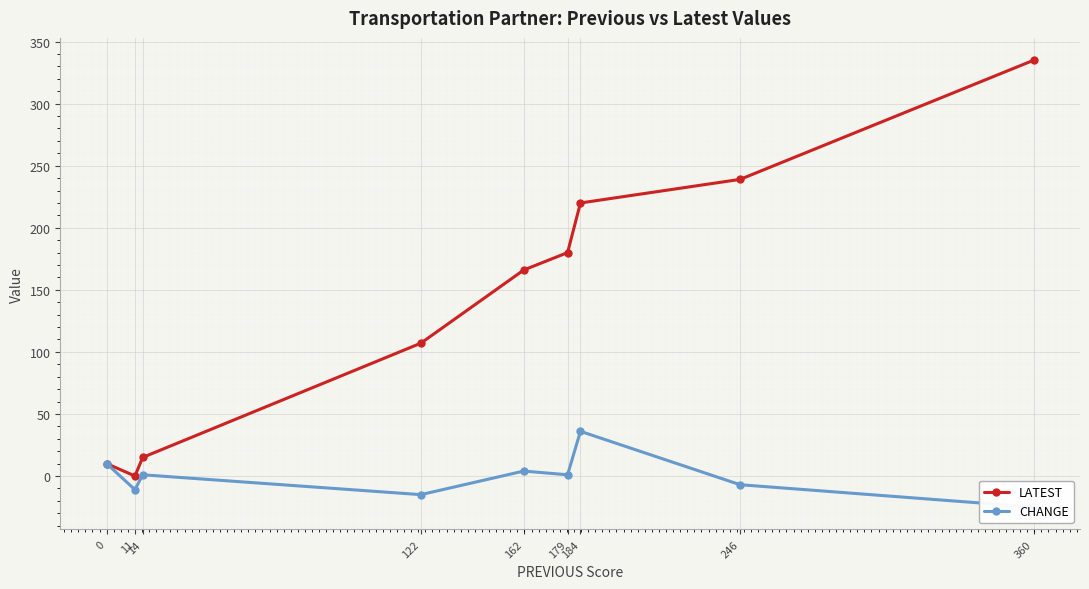

What is the sum of all CHANGE values?

-6